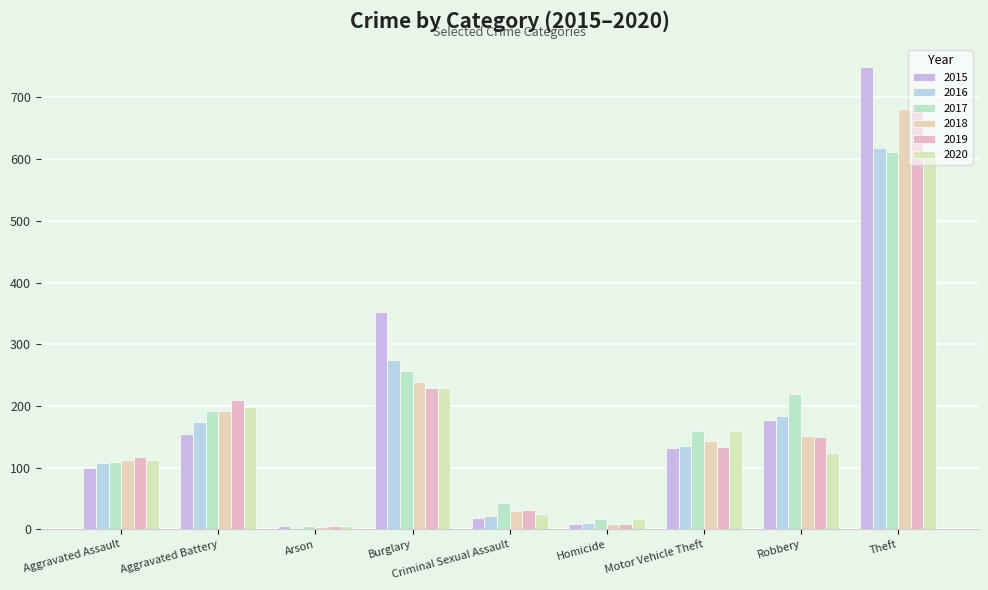

Which series has the largest range (max minus min)?

2015